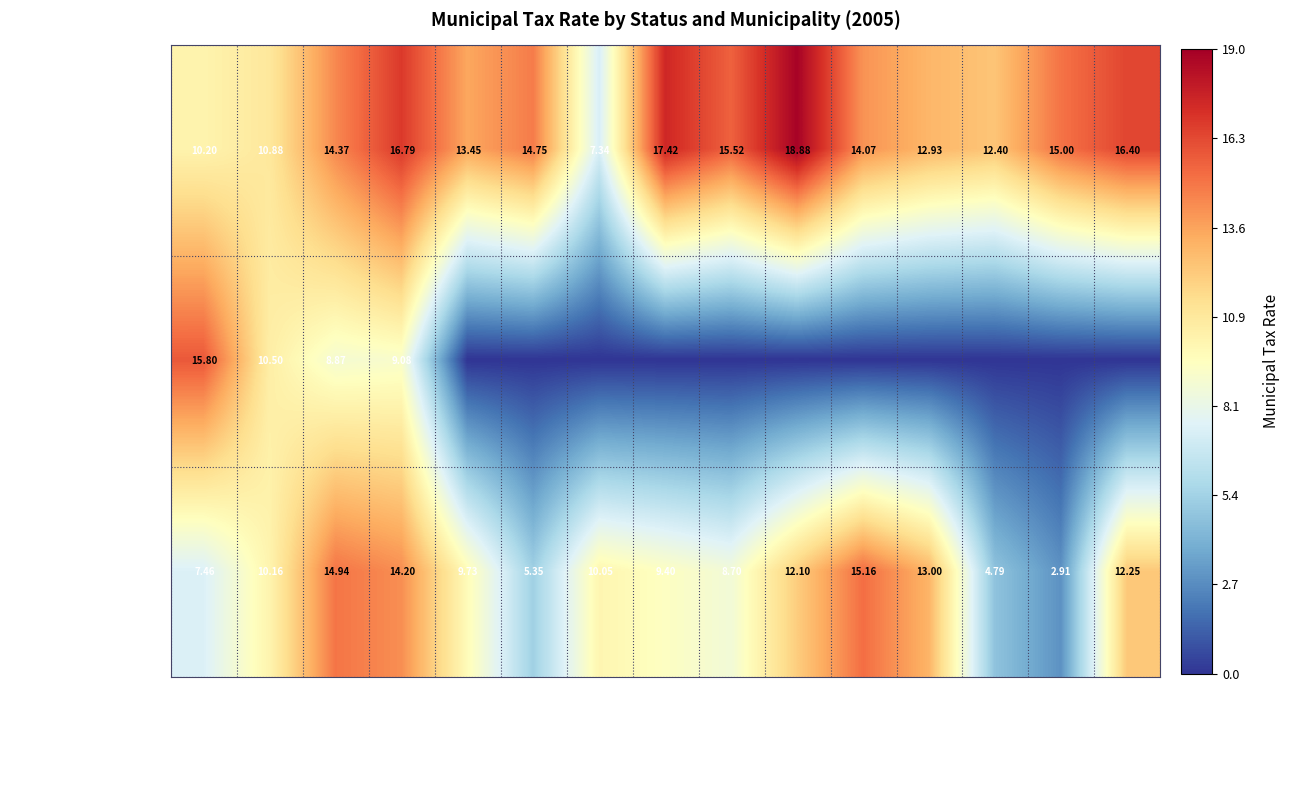

Which series changed the most between CALGARY and CAMROSE?

City